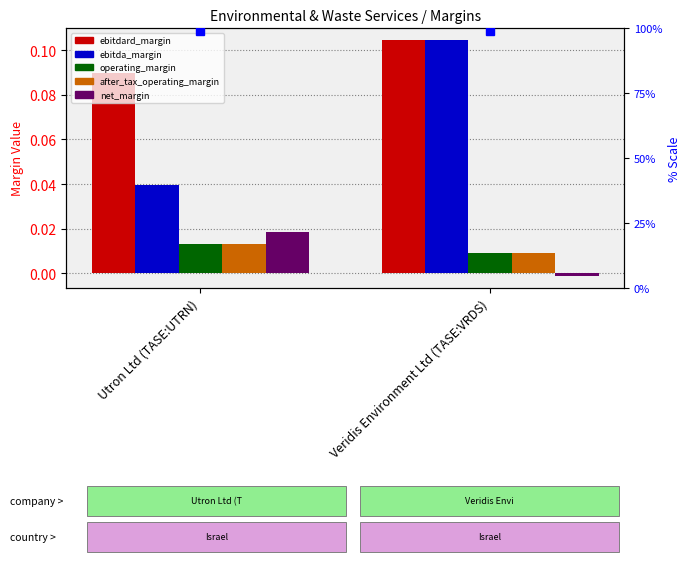

The after_tax_operating_margin series shows 0.0 at Utron Ltd (TASE:UTRN). True or false?

True